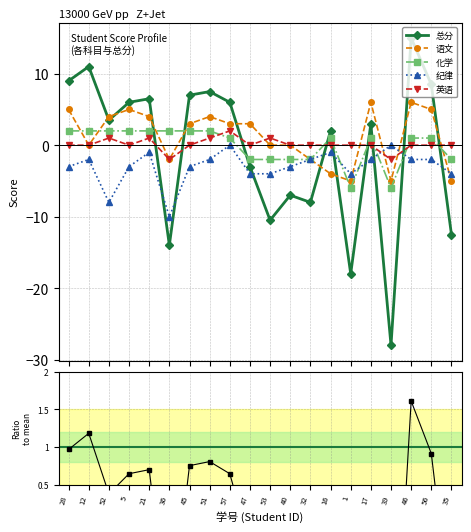

Reading left to right, transcribe all the data shown in this chart.

总分: 9.0	11.0	3.5	6.0	6.5	-14.0	7.0	7.5	6.0	-3.0	-10.5	-7.0	-8.0	2.0	-18.0	3.0	-28.0	15.0	8.5	-12.5
语文: 5.0	0.0	4.0	5.0	4.0	-2.0	3.0	4.0	3.0	3.0	0.0	0.0	-2.0	-4.0	-5.0	6.0	-5.0	6.0	5.0	-5.0
化学: 2.0	2.0	2.0	2.0	2.0	2.0	2.0	2.0	1.0	-2.0	-2.0	-2.0	-2.0	1.0	-6.0	1.0	-6.0	1.0	1.0	-2.0
纪律: -3.0	-2.0	-8.0	-3.0	-1.0	-10.0	-3.0	-2.0	0.0	-4.0	-4.0	-3.0	-2.0	-1.0	-4.0	-2.0	0.0	-2.0	-2.0	-4.0
英语: 0.0	0.0	1.0	0.0	1.0	-2.0	0.0	1.0	2.0	0.0	1.0	0.0	0.0	0.0	0.0	0.0	-2.0	0.0	0.0	0.0
总分 ratio: 1.0	1.2	0.4	0.6	0.7	-1.5	0.8	0.8	0.6	-0.3	-1.1	-0.8	-0.9	0.2	-1.9	0.3	-3.0	1.6	0.9	-1.3